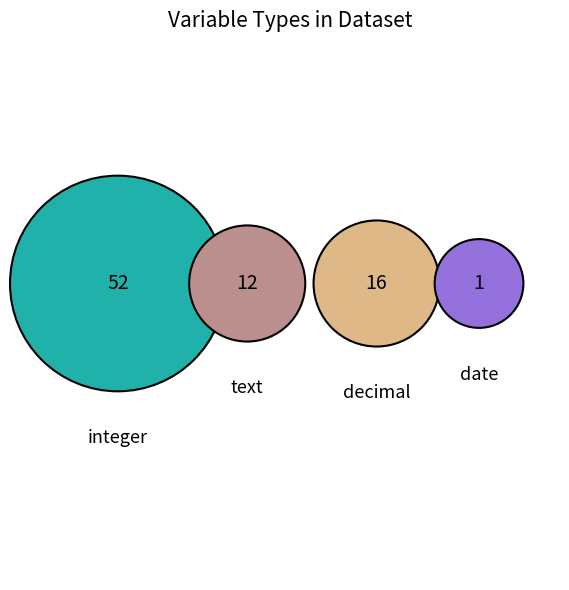

Rank the categories by value from highest to lowest.

integer, decimal, text, date